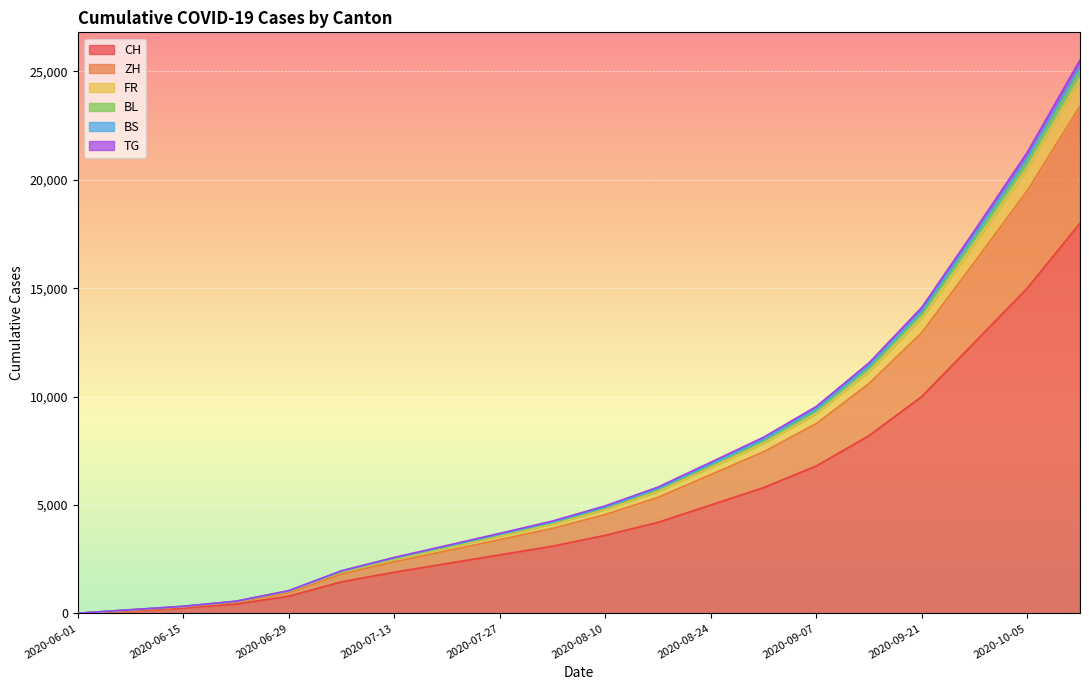

The value of CH at 2020-09-07 is 1816. True or false?

False